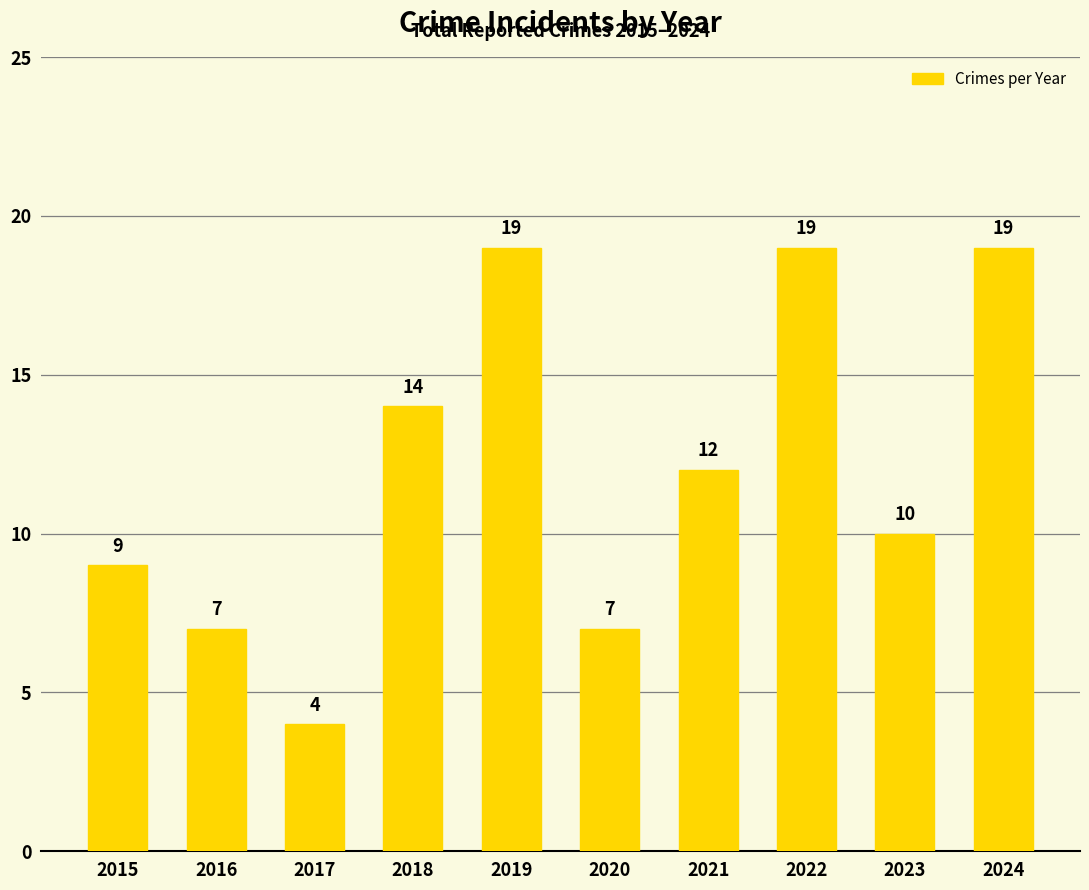

True or false: the data shows 29 at 2024.

False